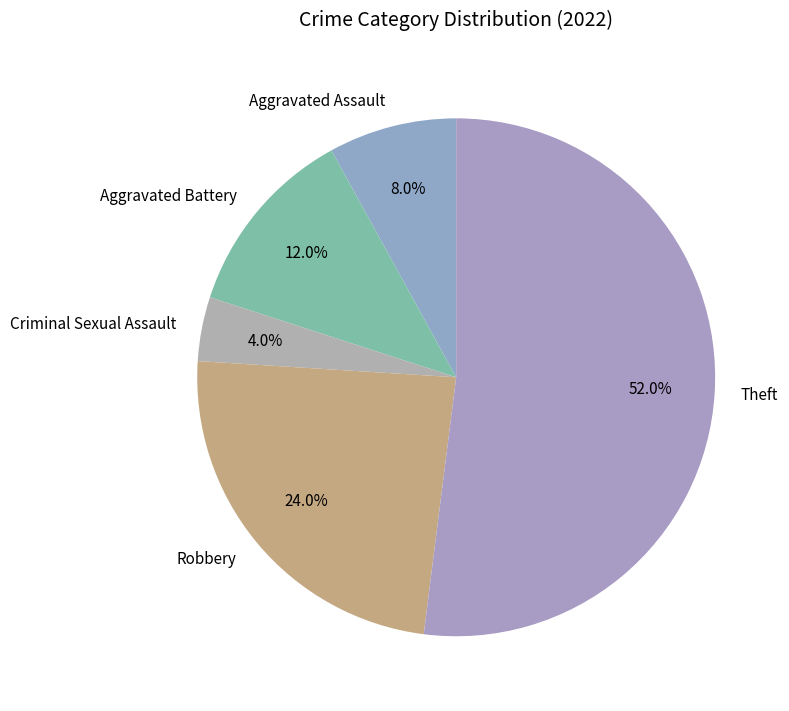

The Theft slice represents 59% of the pie. True or false?

False